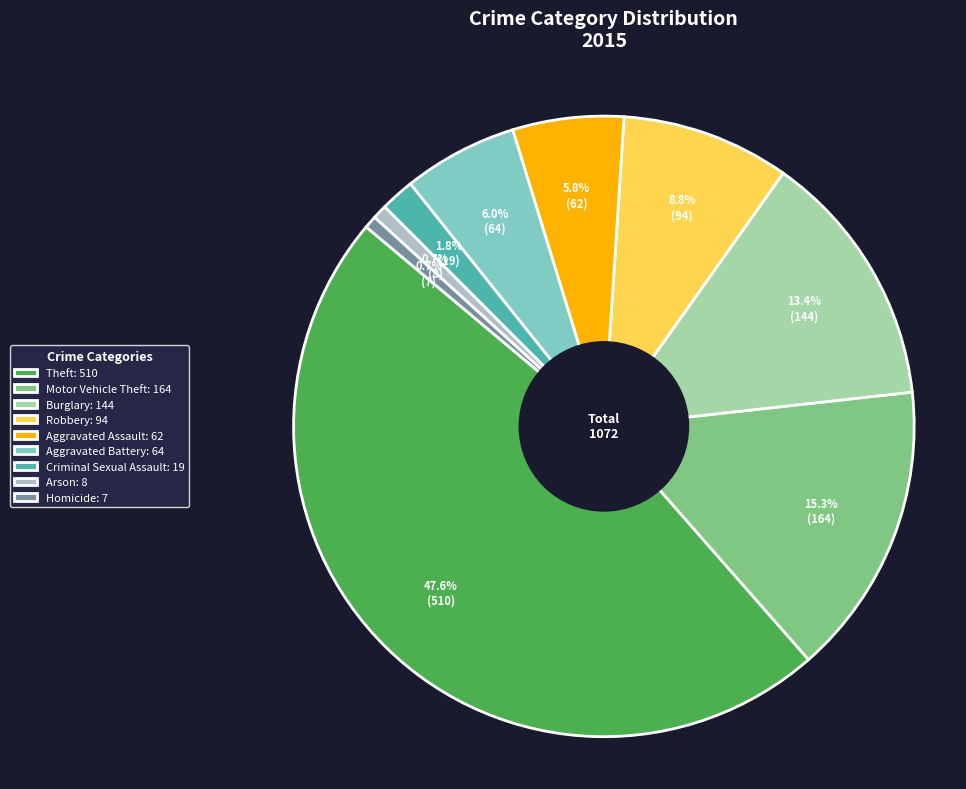

Rank the categories by value from highest to lowest.

Theft, Motor Vehicle Theft, Burglary, Robbery, Aggravated Battery, Aggravated Assault, Criminal Sexual Assault, Arson, Homicide